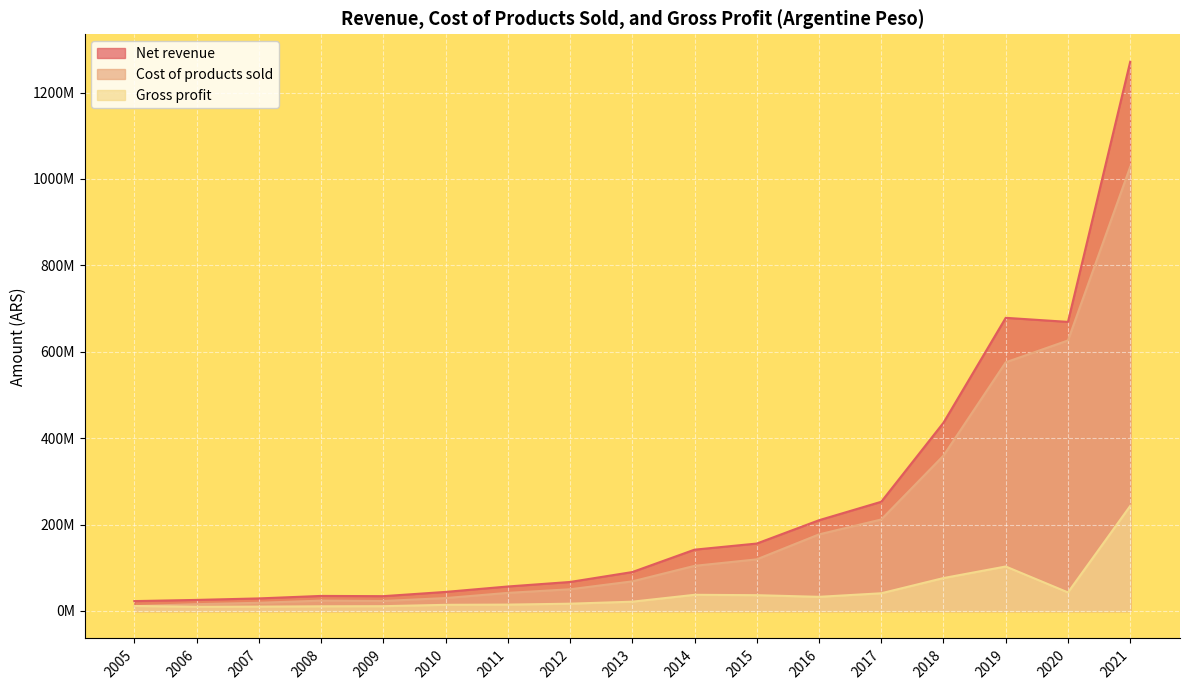

At which category does Cost of products sold reach its first local peak?

2008